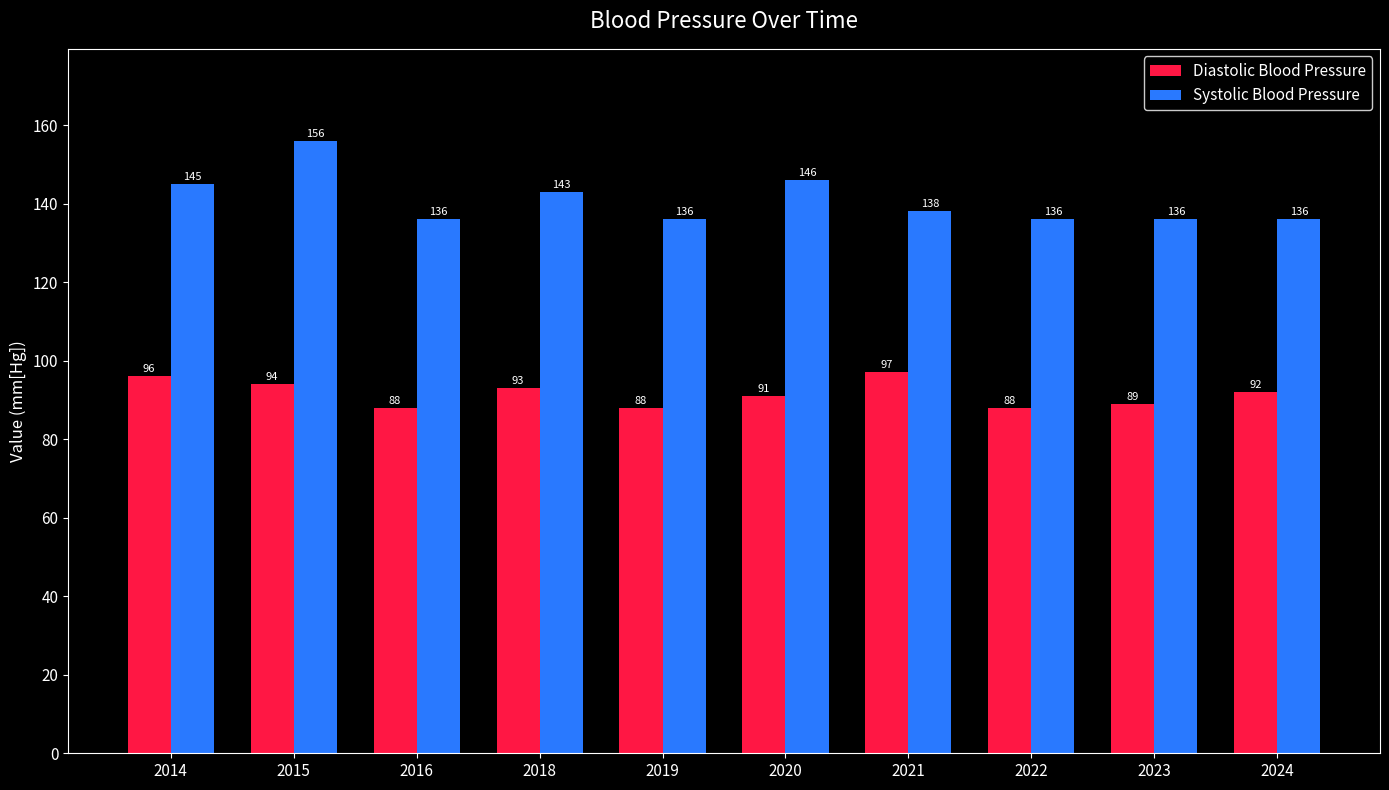

At which label does Diastolic Blood Pressure first exceed 92?

2014